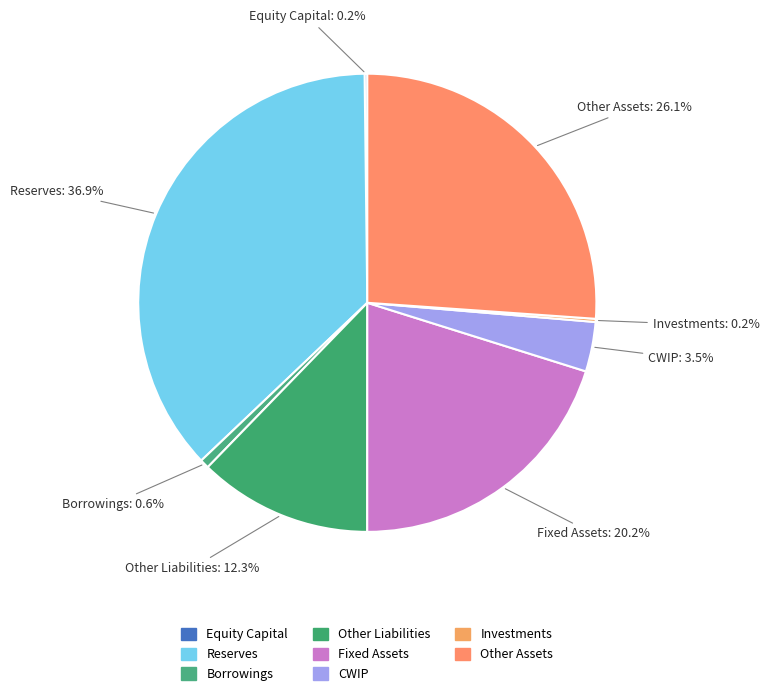

To the nearest percent, what portion does Reserves represent?

37%